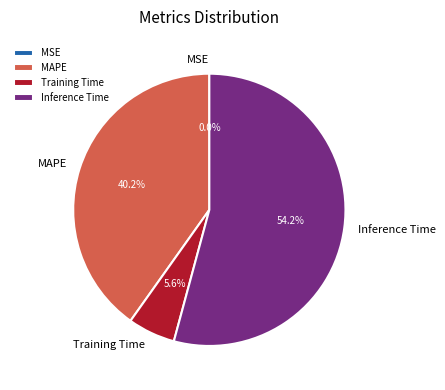

Combined, what portion of the pie is Training Time and MAPE?

45.8%